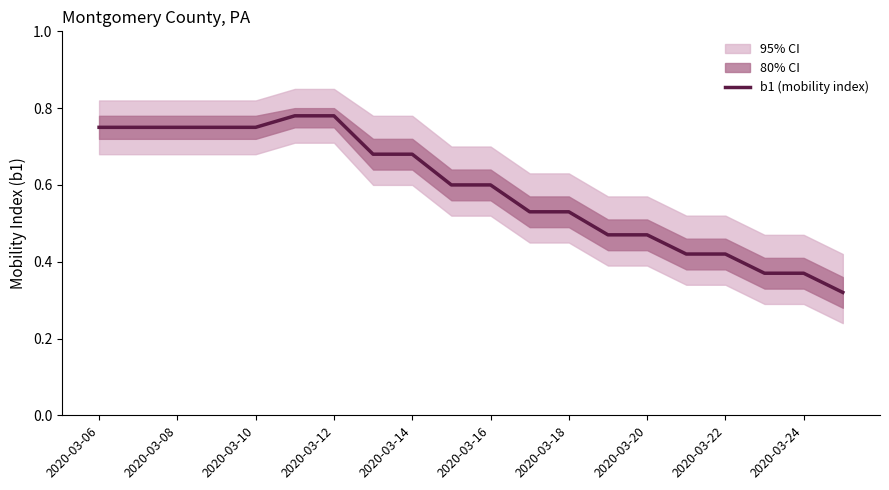

Does the chart display data point markers on the line(s)?

No